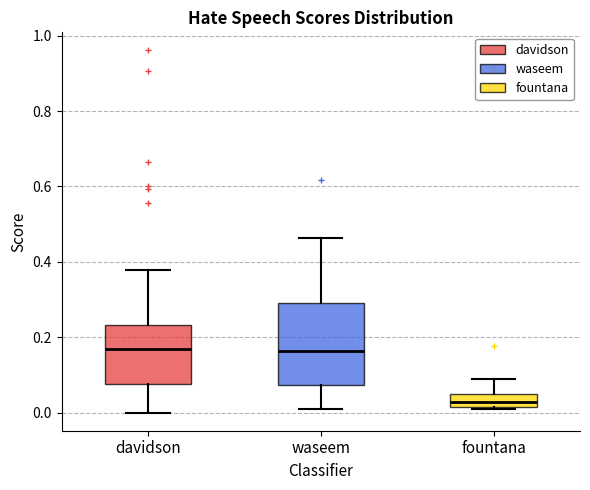

Which box has the lowest median line?

fountana